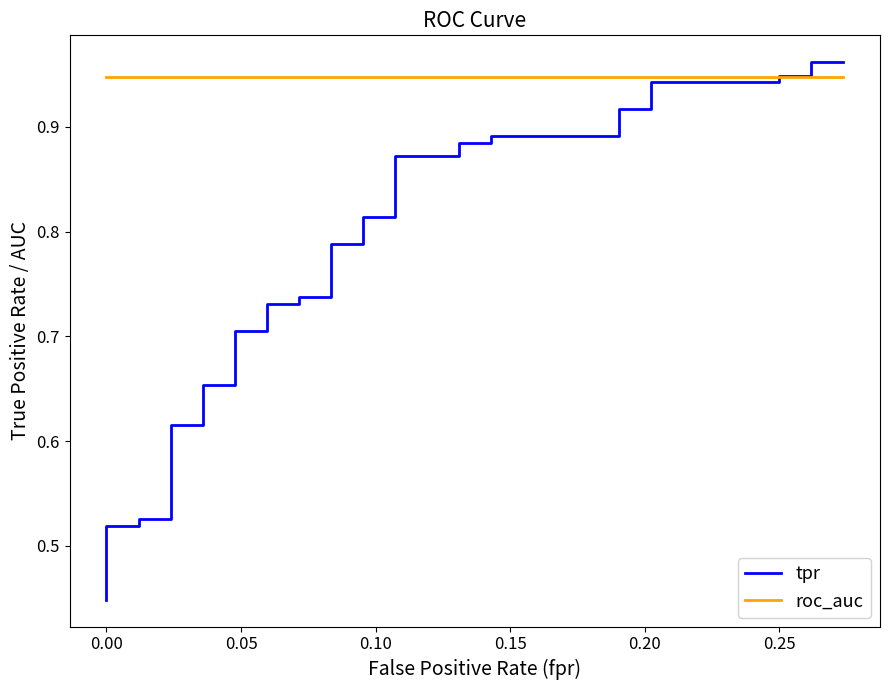

At how many categories does at least one series exceed 0?

40